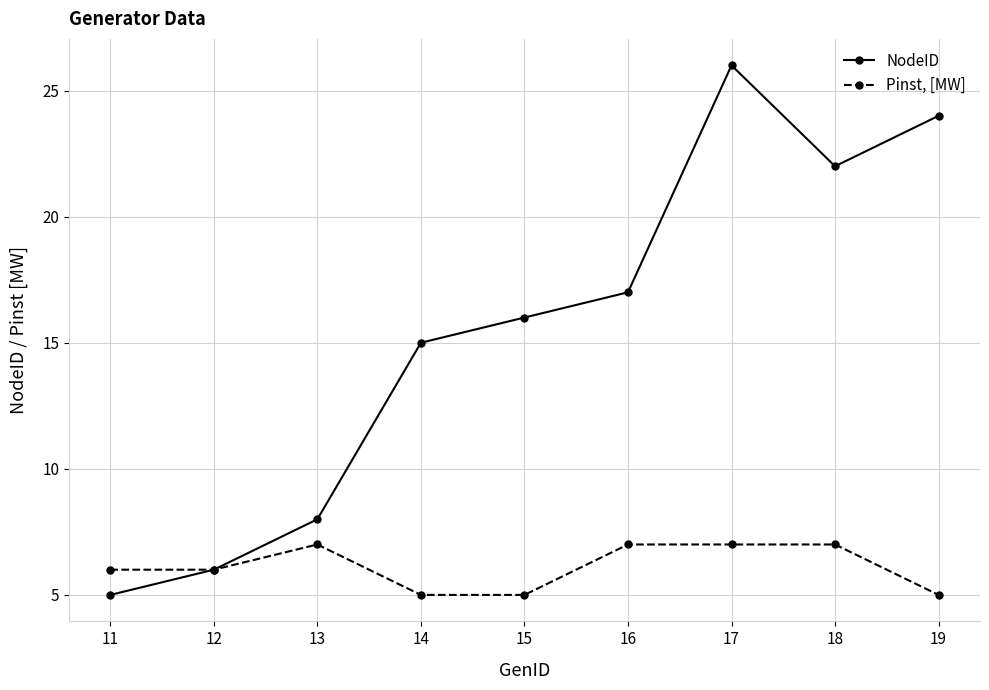

What is the difference between the maximum and second lowest values in the NodeID series?

20